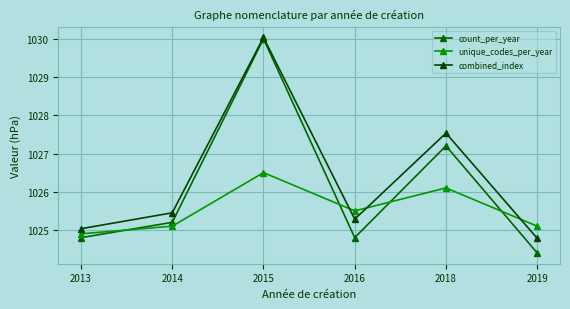

In unique_codes_per_year, how many points are lower than both neighbors (excluding endpoints)?

1